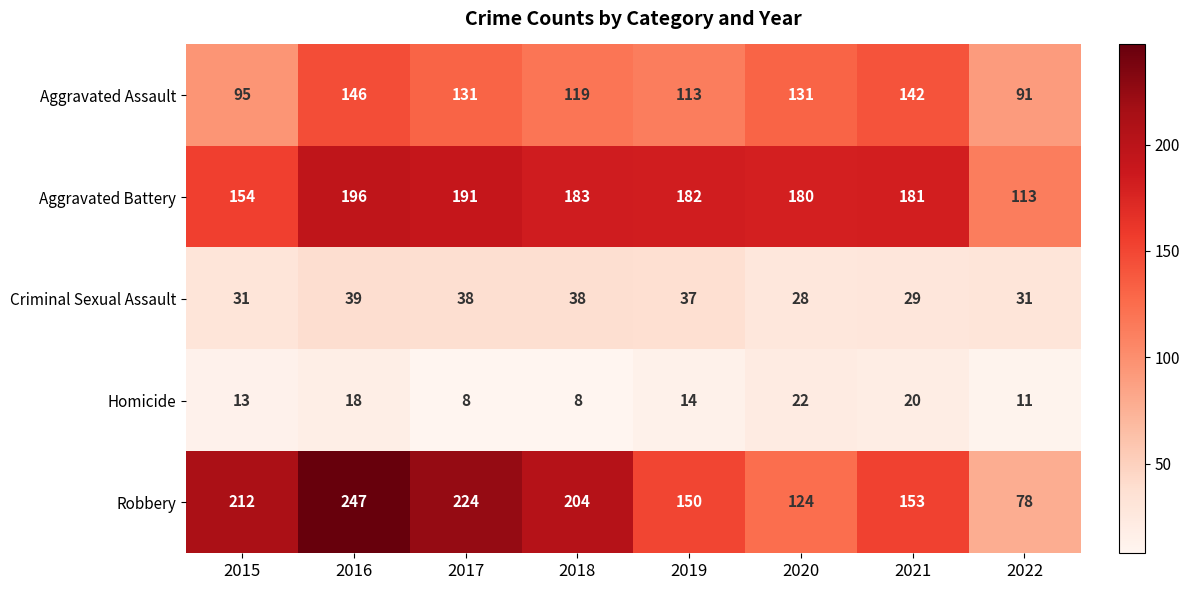

Rank the series at 2020 from lowest to highest value.

Homicide, Criminal Sexual Assault, Robbery, Aggravated Assault, Aggravated Battery